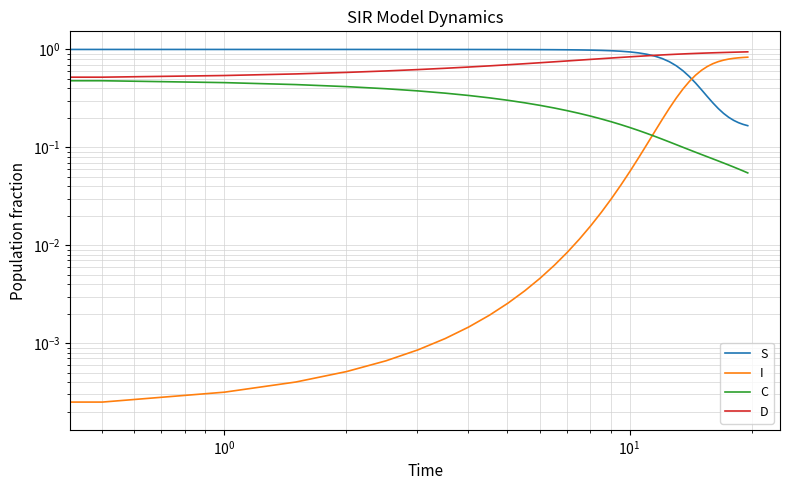

Which series has the widest spread of values?

S